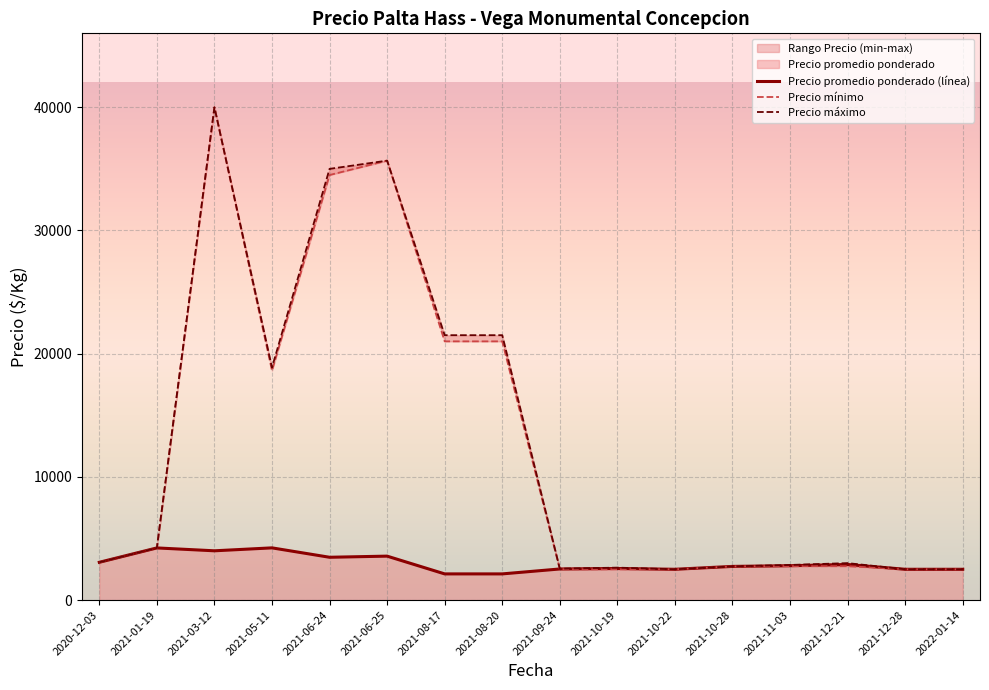

The Precio máximo series shows 11775 at 2021-05-11. True or false?

False